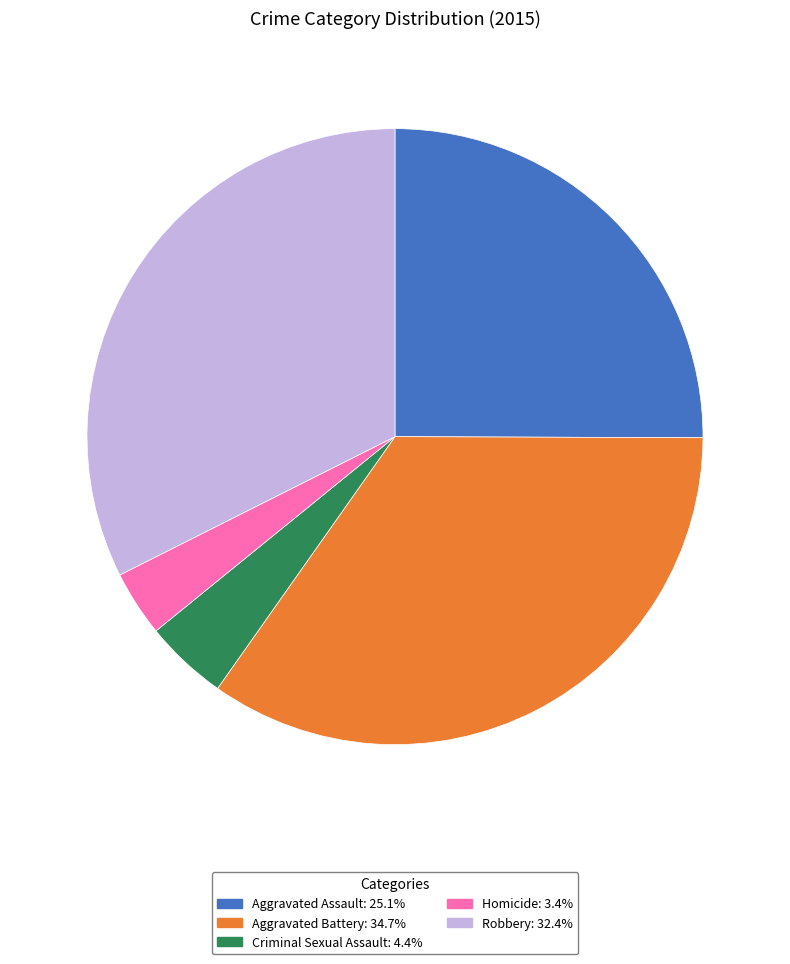

How many slices are in this pie chart?

5